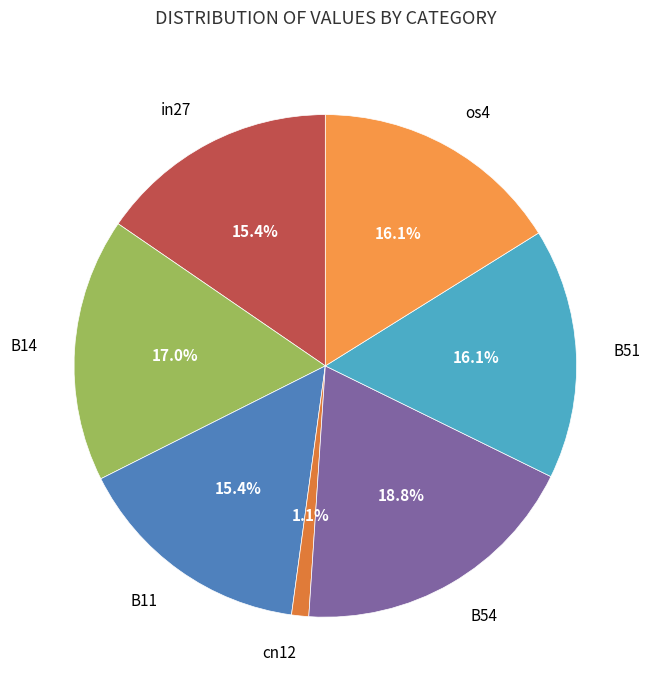

Is B14 the majority of the pie?

No